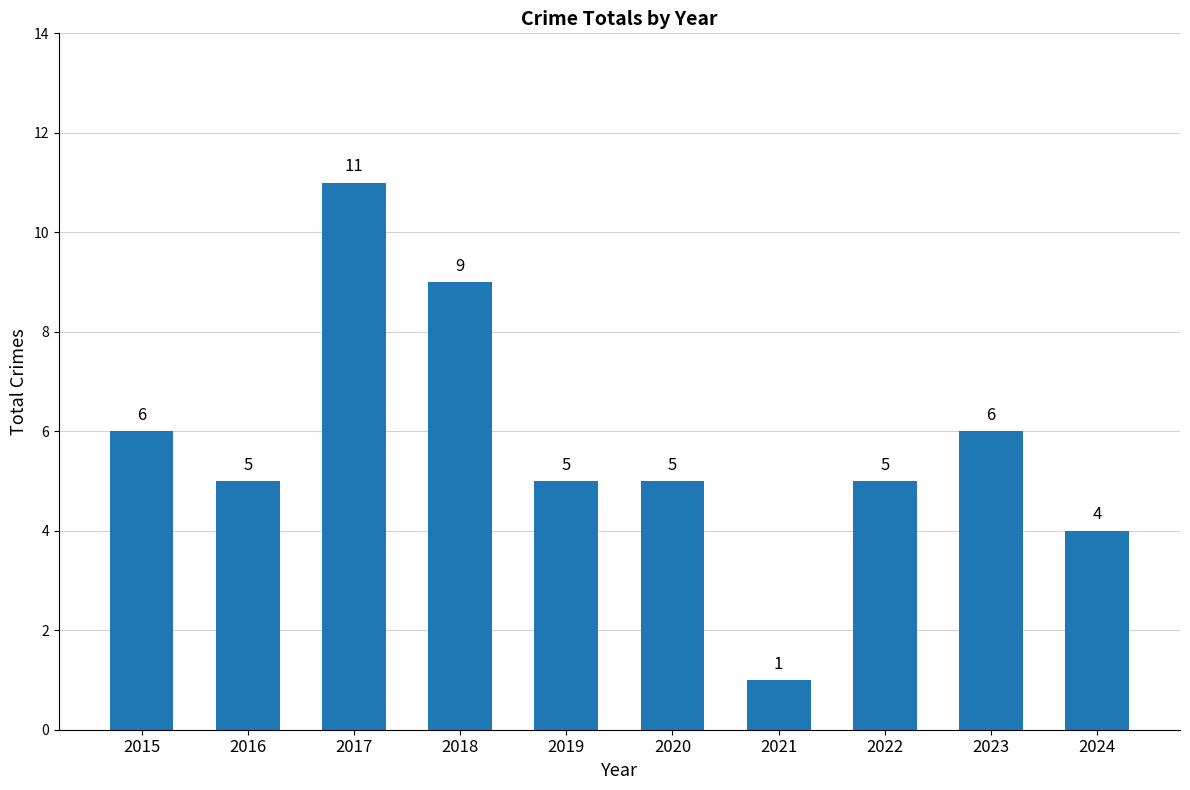

Approximately how many times larger is the value at 2021 compared to 2017?

0.1